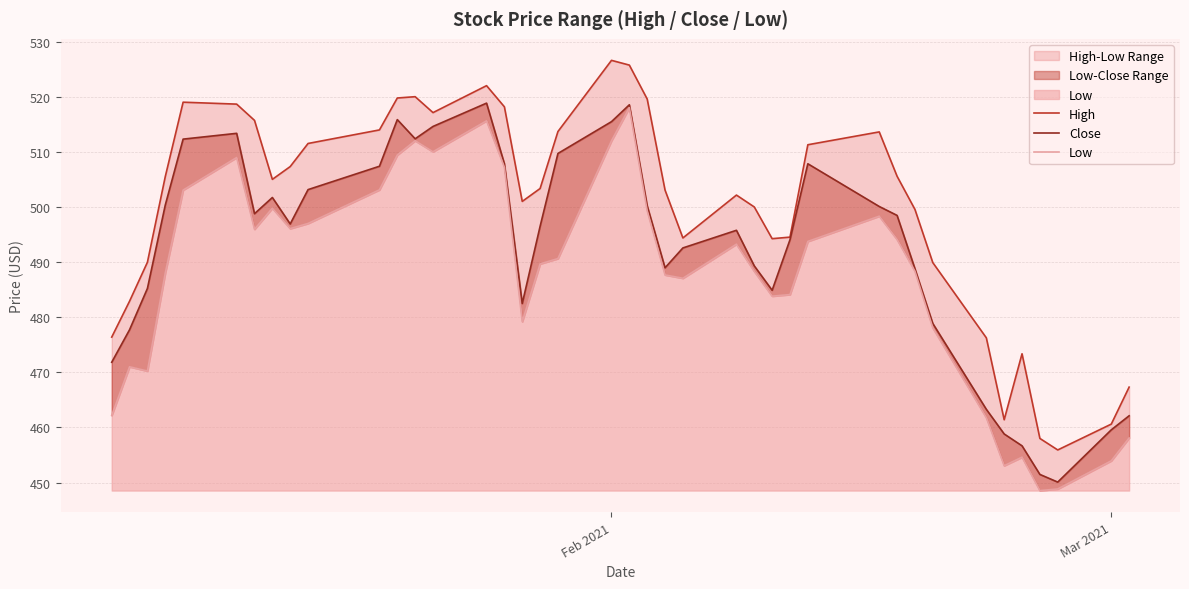

How many interior local valleys does the High series have?

7